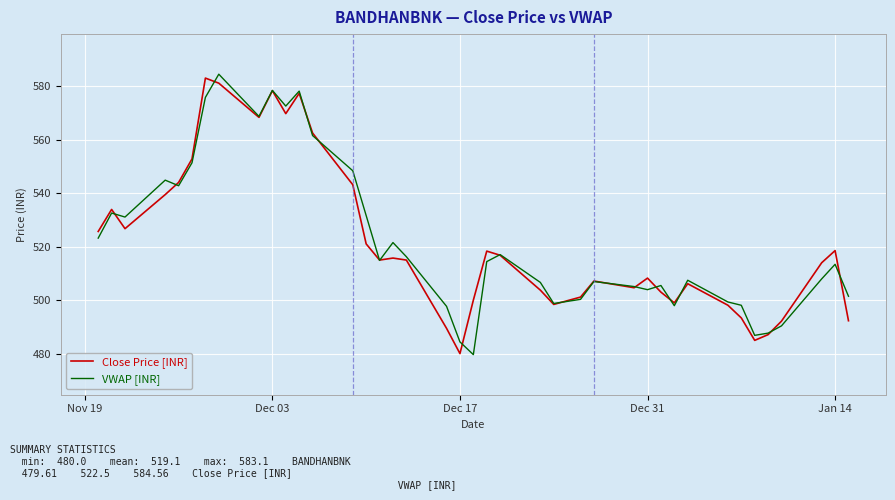

What is the smallest value displayed?

479.6